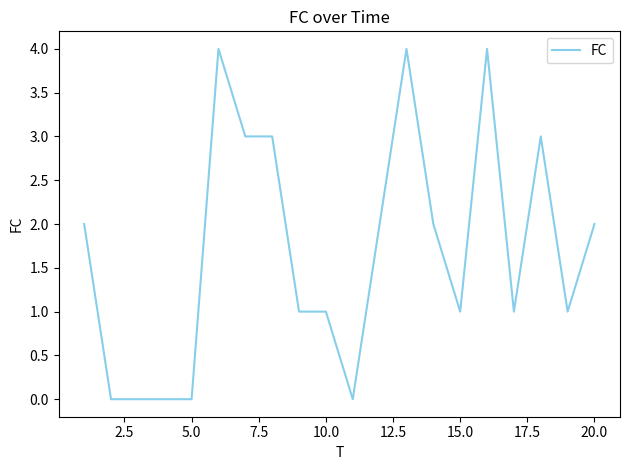

What is the difference between the maximum and minimum values?

4